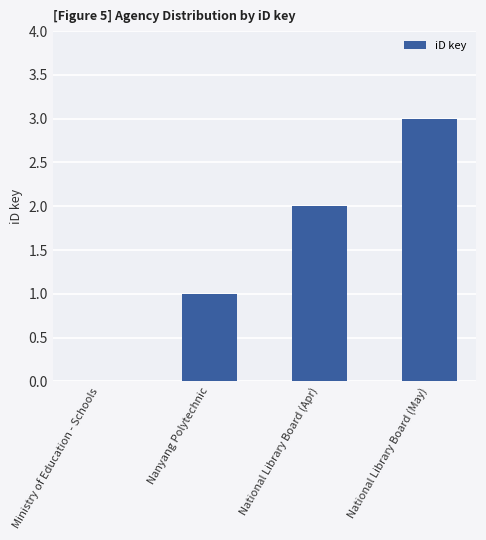

Between Nanyang Polytechnic and Ministry of Education - Schools, which is larger?

Nanyang Polytechnic